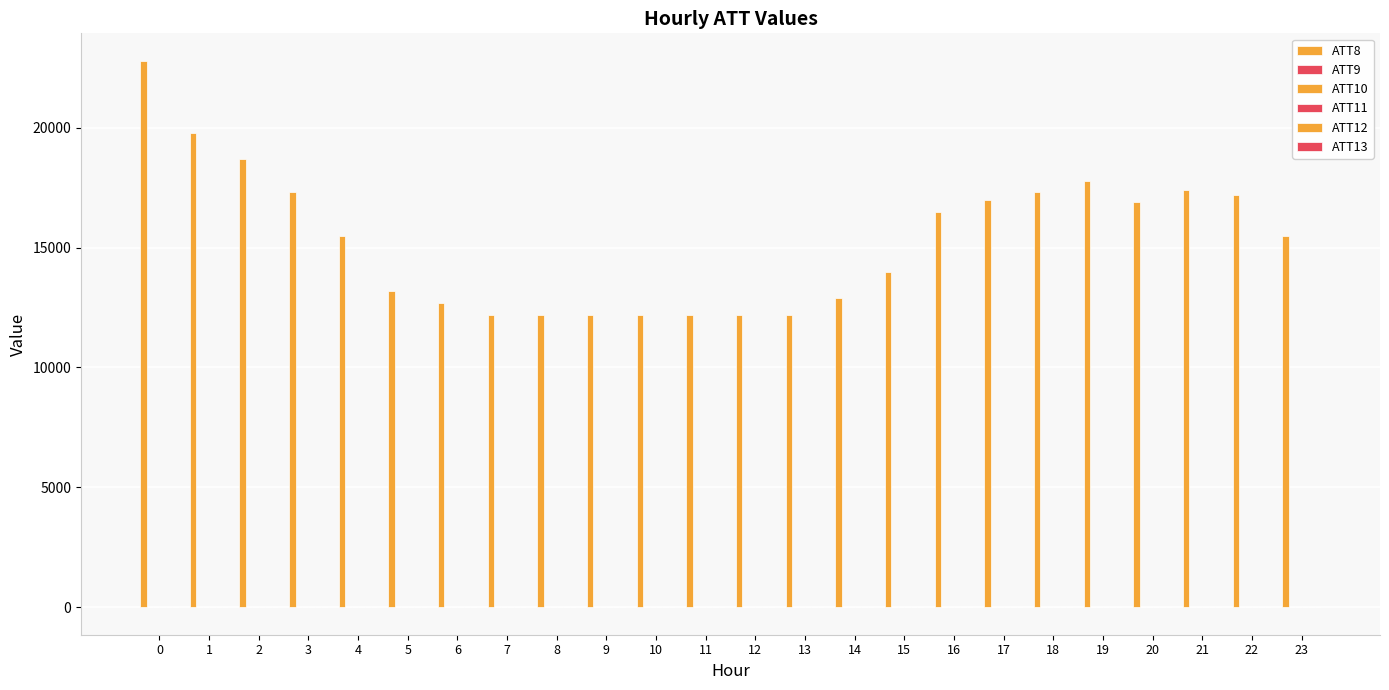

Which series has the largest total across all categories?

ATT8